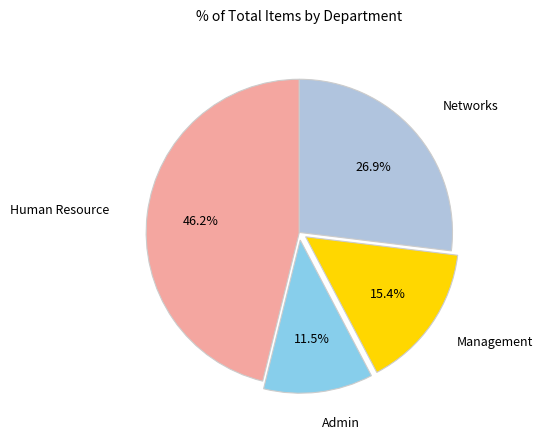

To the nearest percent, what percentage of the pie is Human Resource?

46%